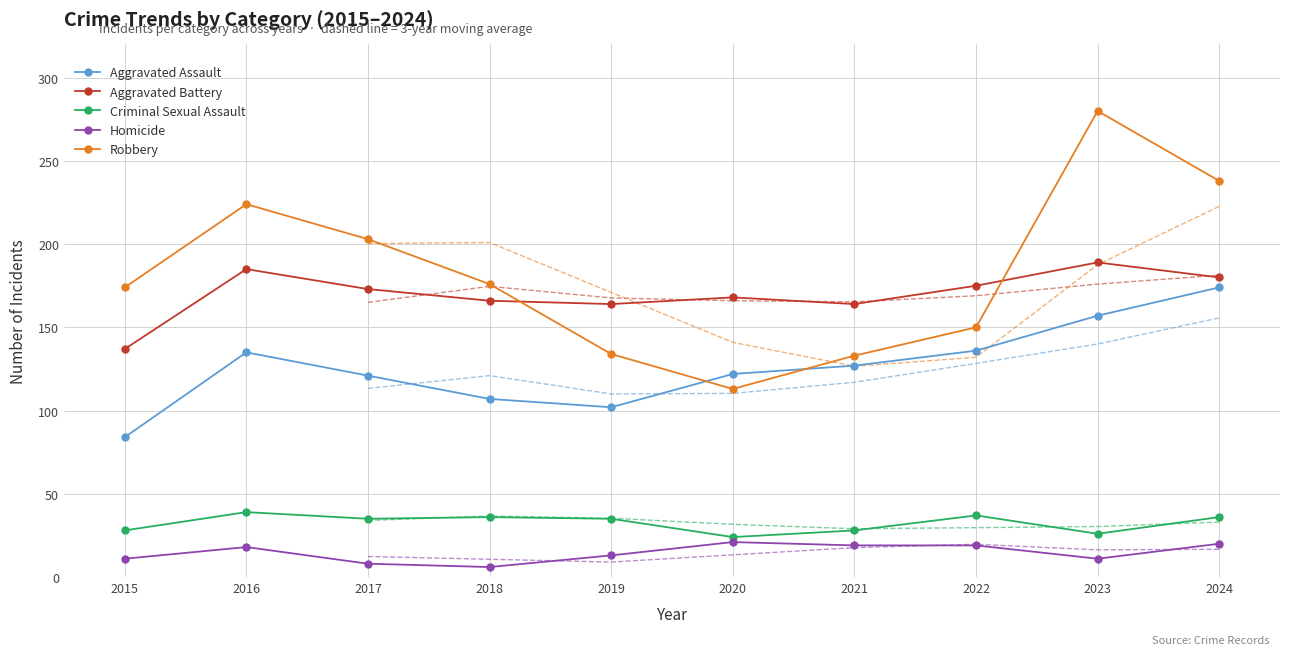

Which series has the largest range (max minus min)?

Robbery